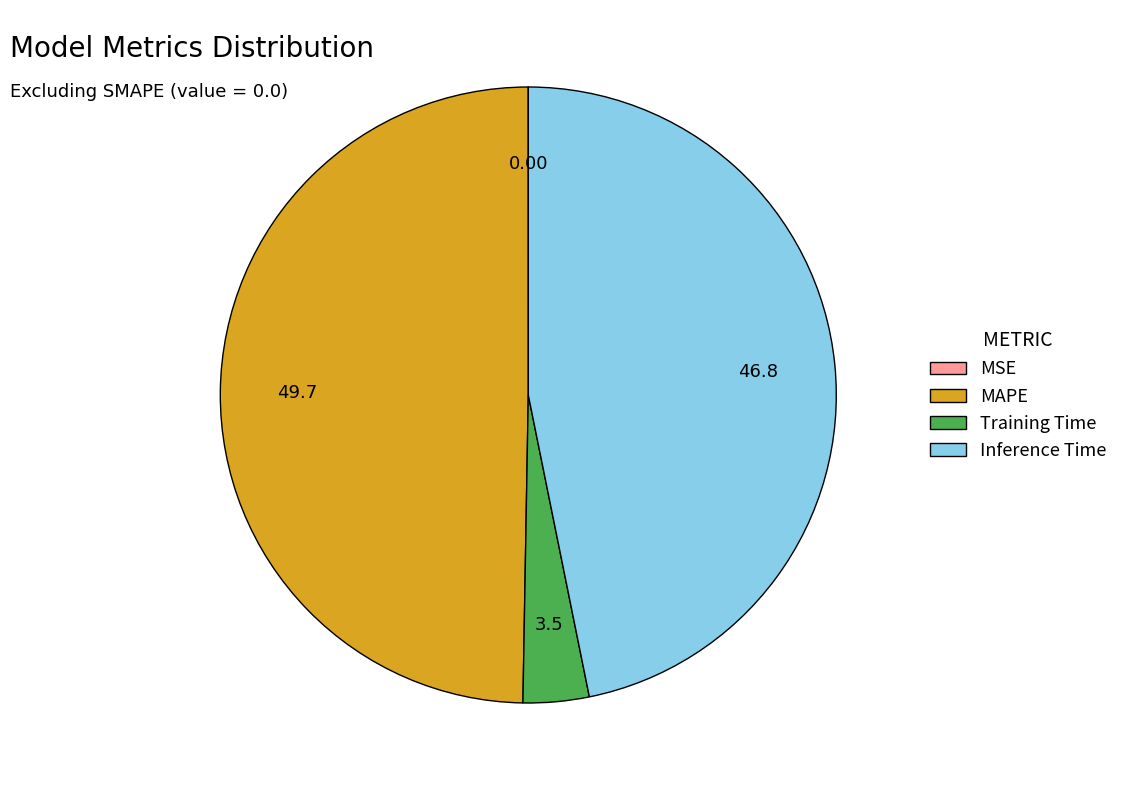

Does any single category account for the majority?

No